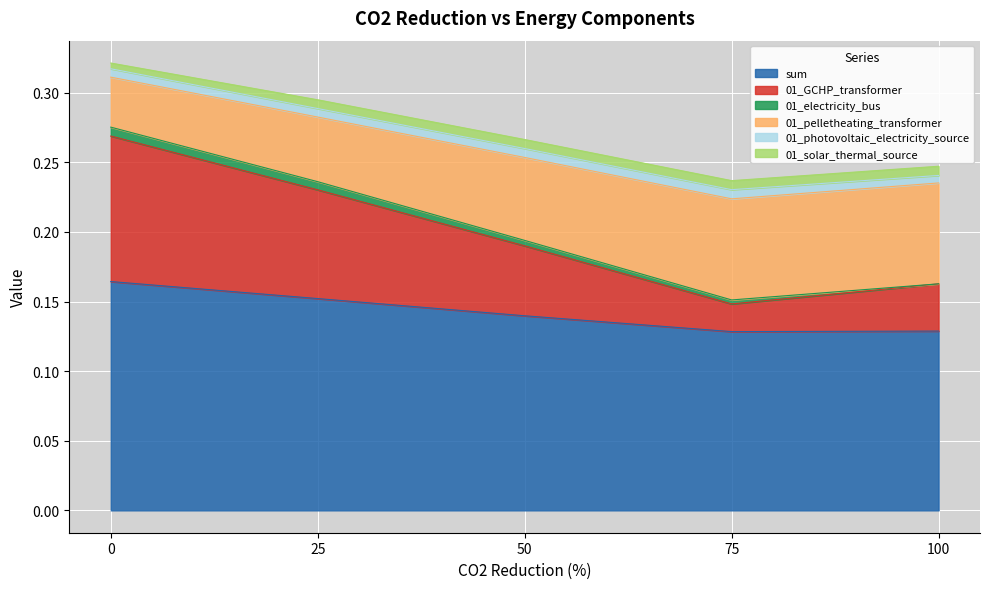

Is it true that sum equals 0.2 at 50?

False